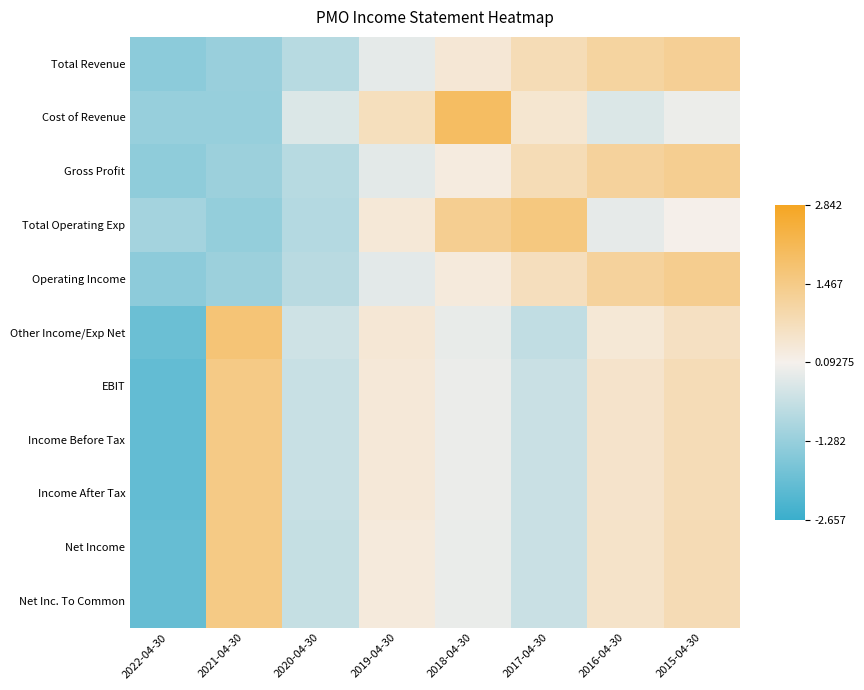

What is the difference between the highest and lowest values at 2018-04-30?

2.0